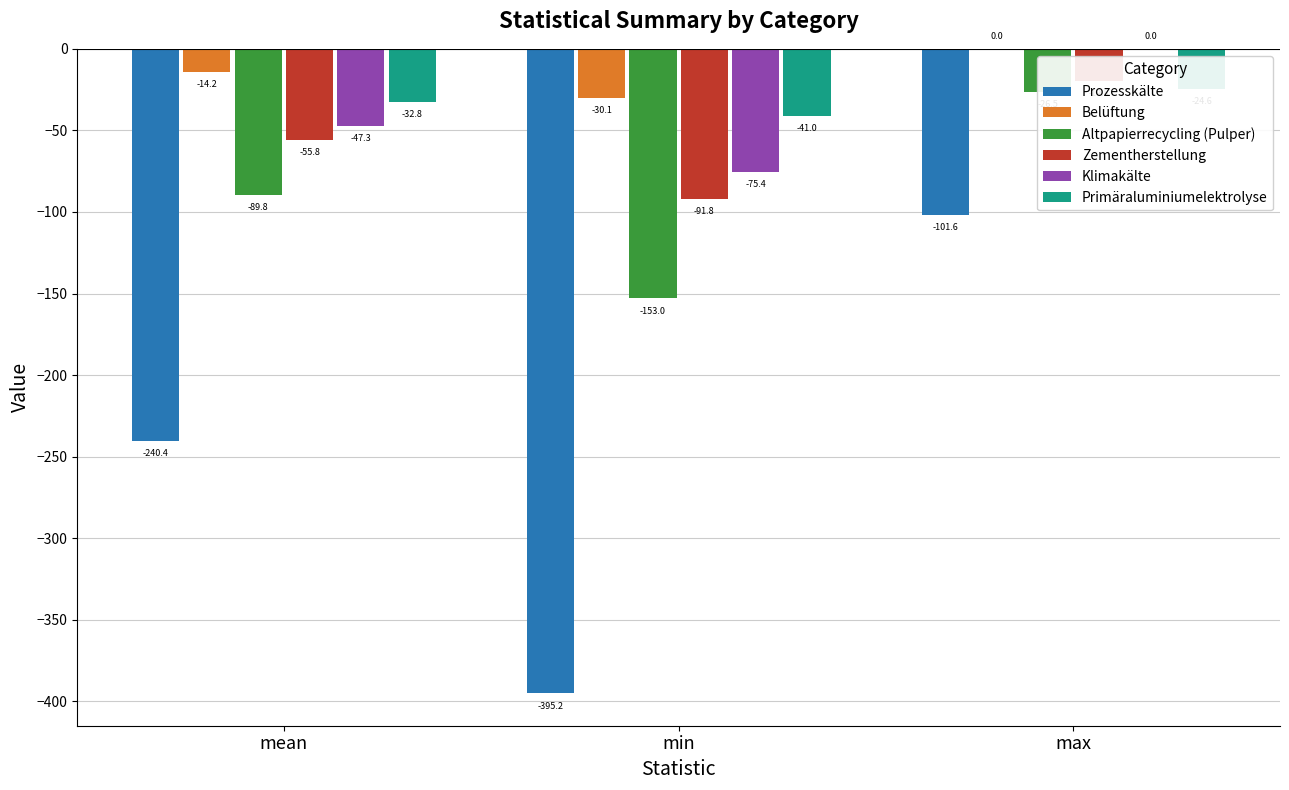

Reading left to right, extract all data points from this chart.

Prozesskälte: mean=-240.4	min=-395.2	max=-101.6
Belüftung: mean=-14.2	min=-30.1	max=0.0
Altpapierrecycling (Pulper): mean=-89.8	min=-153.0	max=-26.5
Zementherstellung: mean=-55.8	min=-91.8	max=-19.8
Klimakälte: mean=-47.3	min=-75.4	max=0.0
Primäraluminiumelektrolyse: mean=-32.8	min=-41.0	max=-24.6